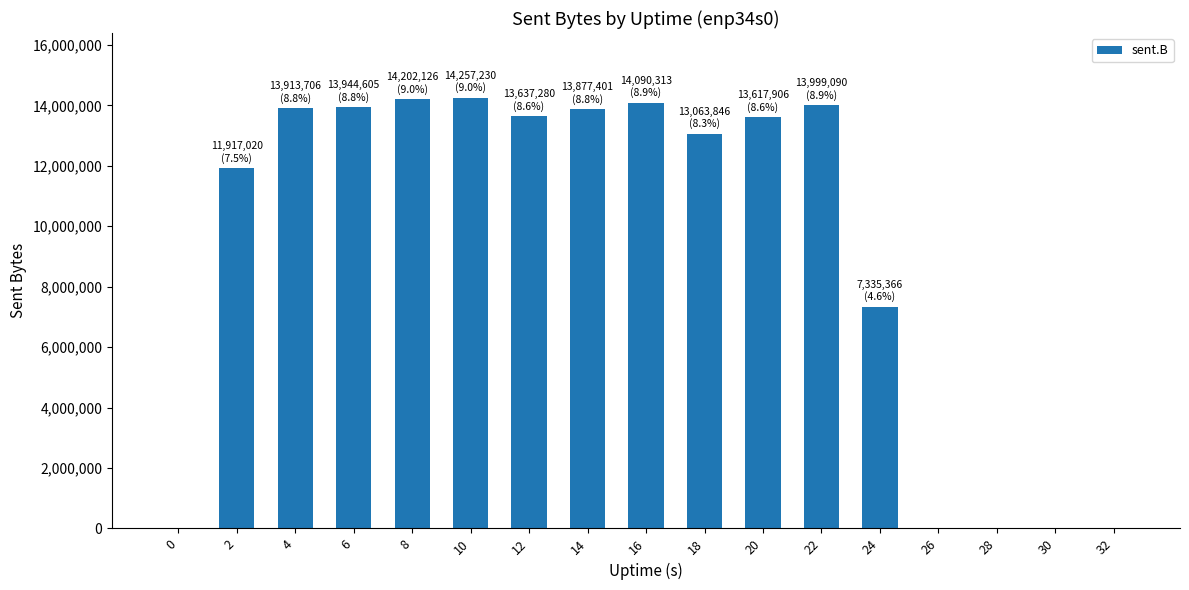

What is the maximum value shown in the chart?

14257230